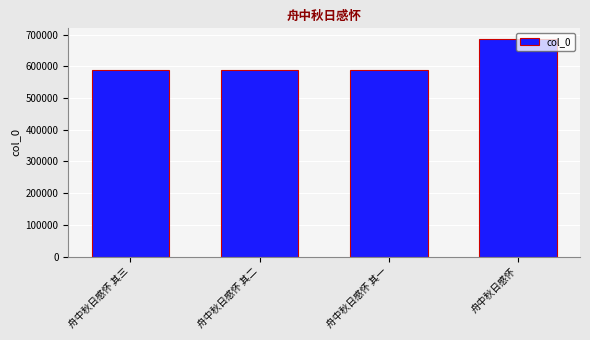

Is it true that the value at 舟中秋日感怀 其一 is 966404?

False